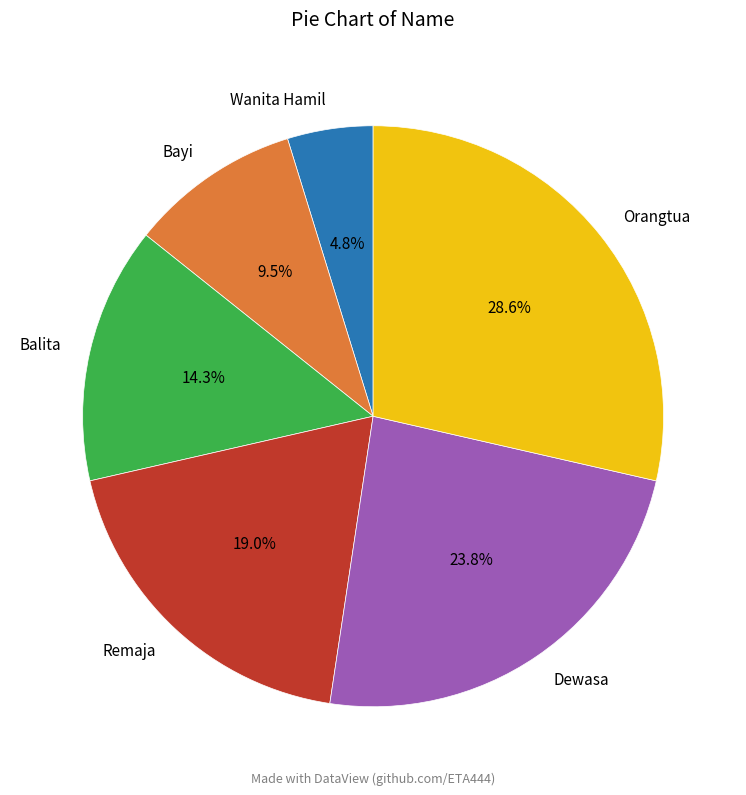

How many slices are in this pie chart?

6